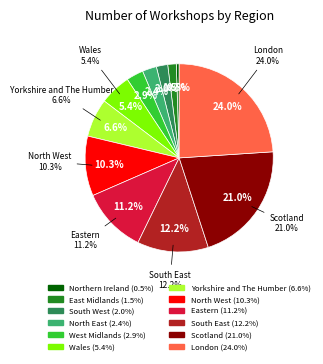

Which has a higher value, South West or East Midlands?

South West